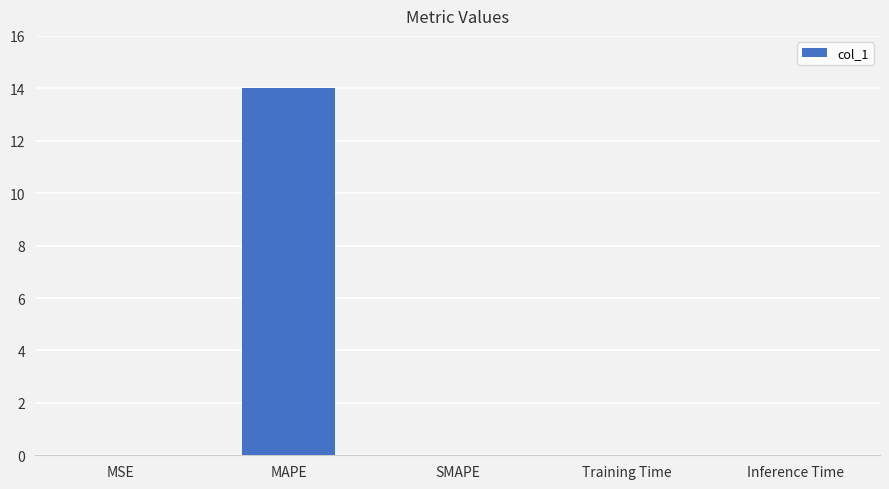

What is the sum of all values?

14.0